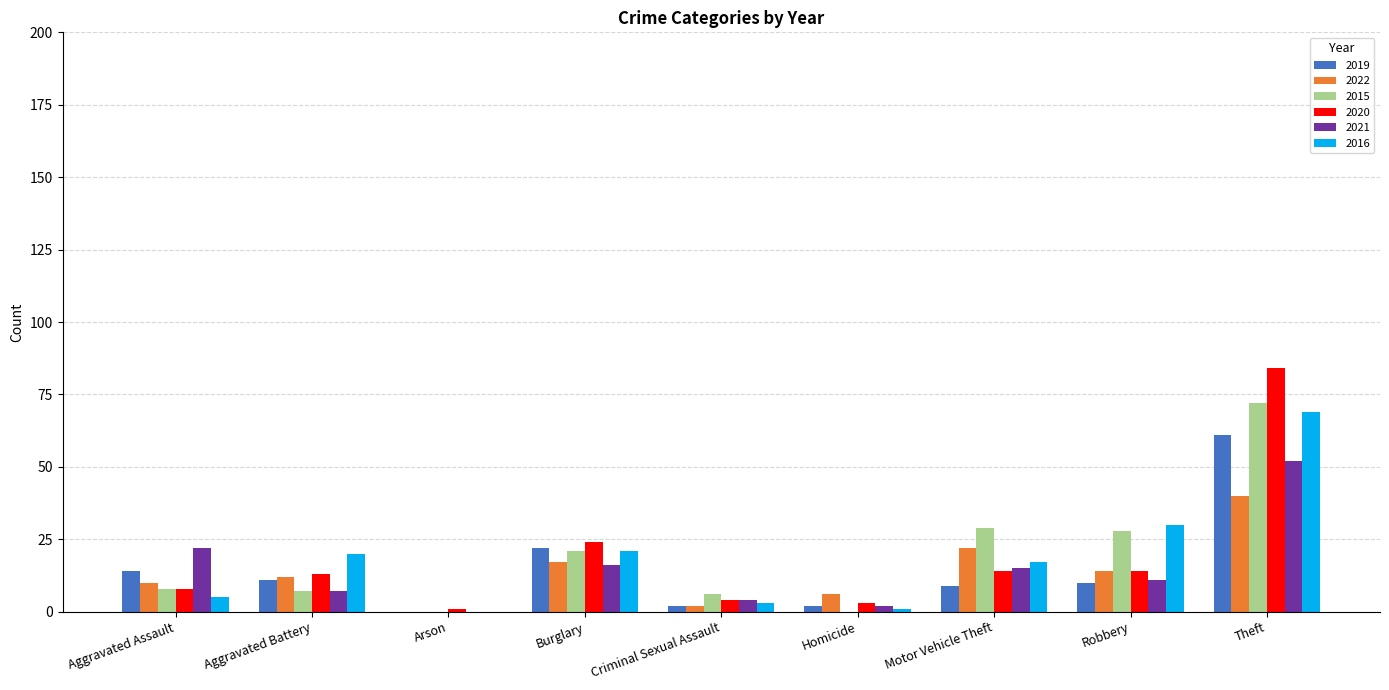

What is the total value across all series at Criminal Sexual Assault?

21